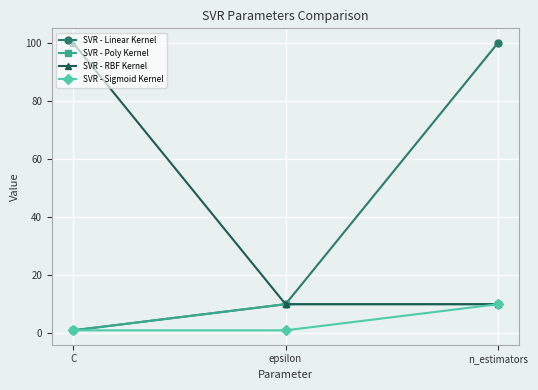

How many values in the SVR - Linear Kernel series are below 10?

1